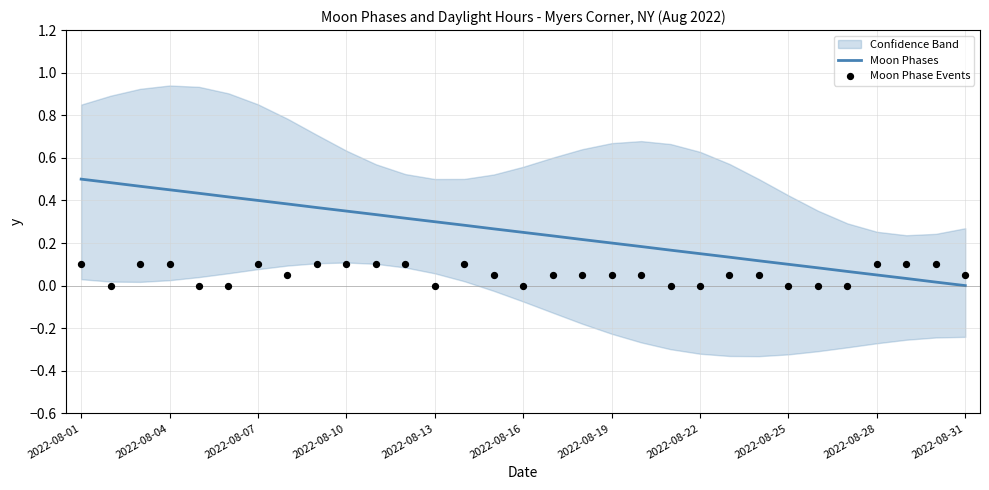

Which series has the largest Y range (max minus min)?

Moon Phases